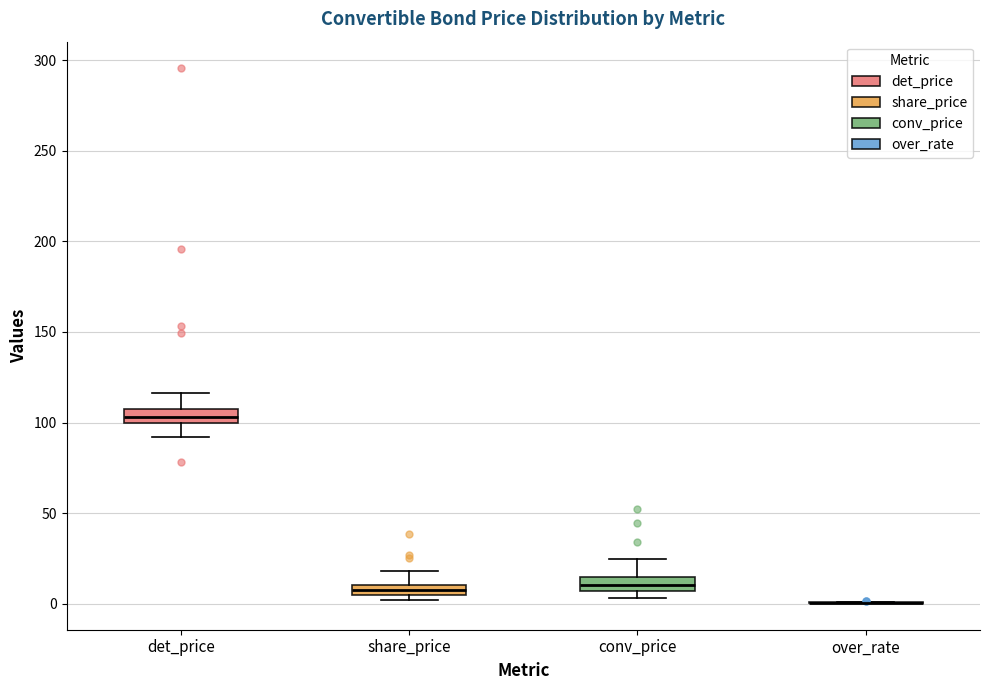

Where is the lower edge of the box for share_price on the y-axis? The values are not printed on the chart, so give them approximately, as read against the axis.

5